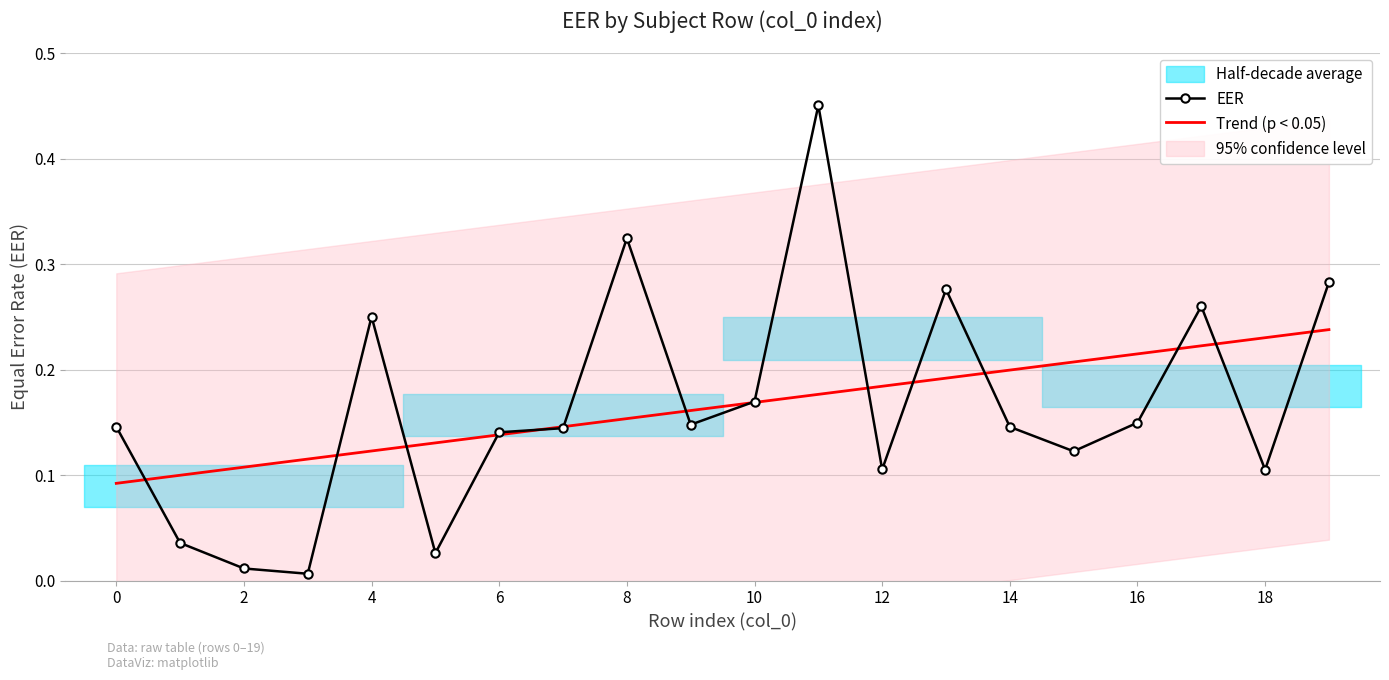

True or false: EER has a value of 0.0 at 2.

True